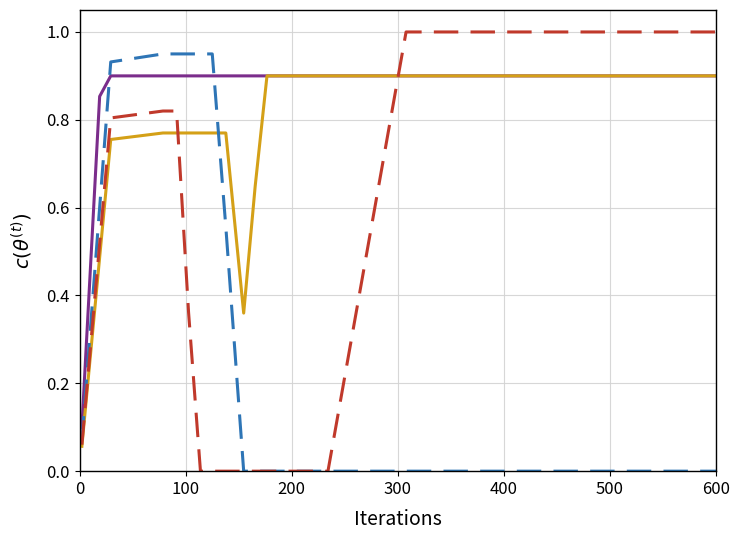

What is the greatest value displayed?

1.0